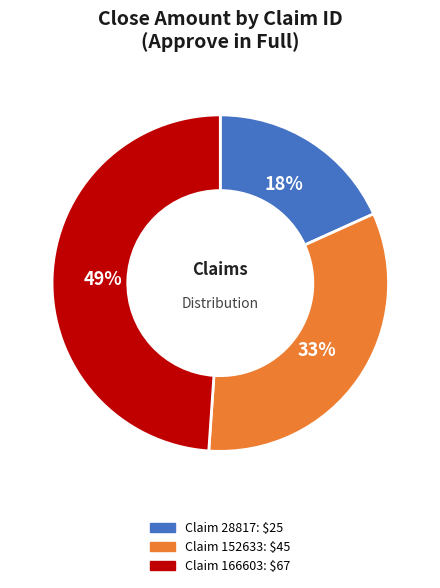

Is there any slice that represents more than half of the pie?

No